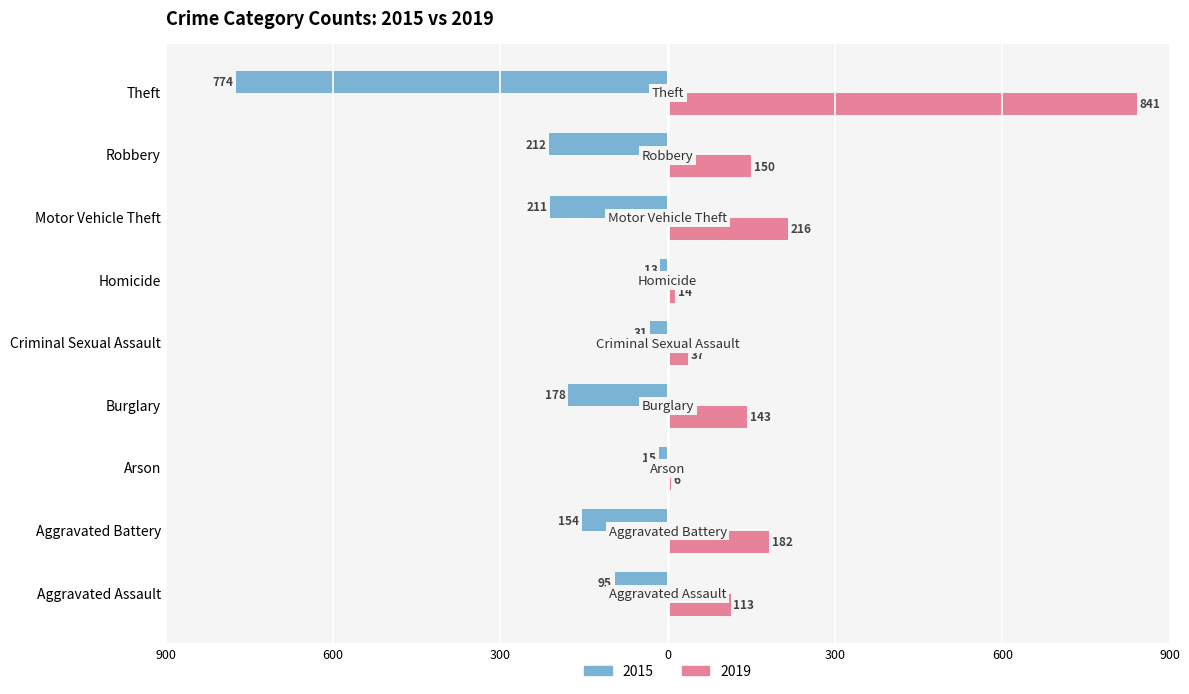

The value of 2015 at Arson is -15. True or false?

True